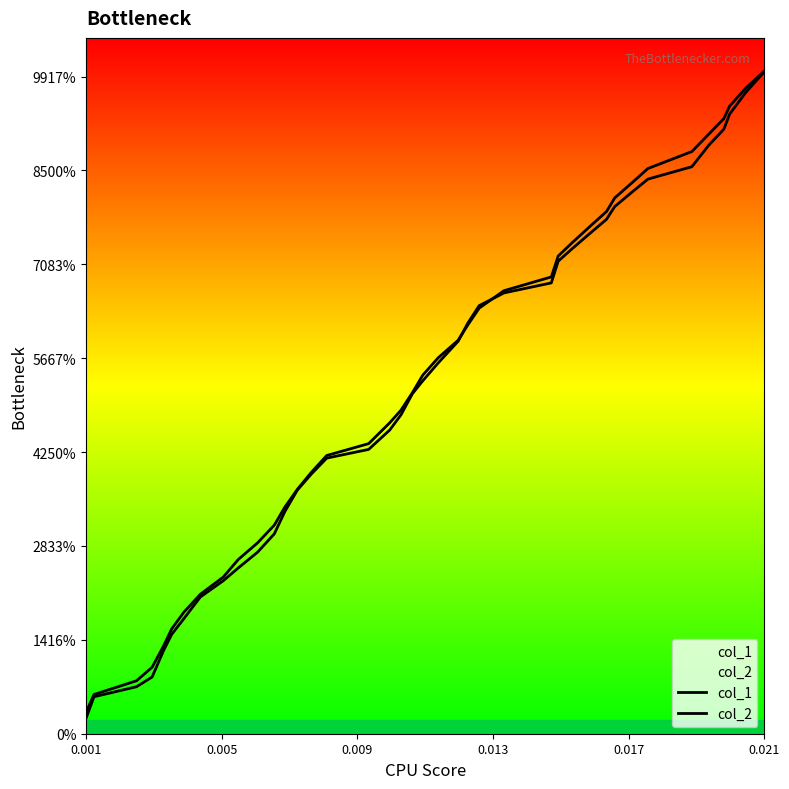

How many intersections are there between col_1 and col_2?

2